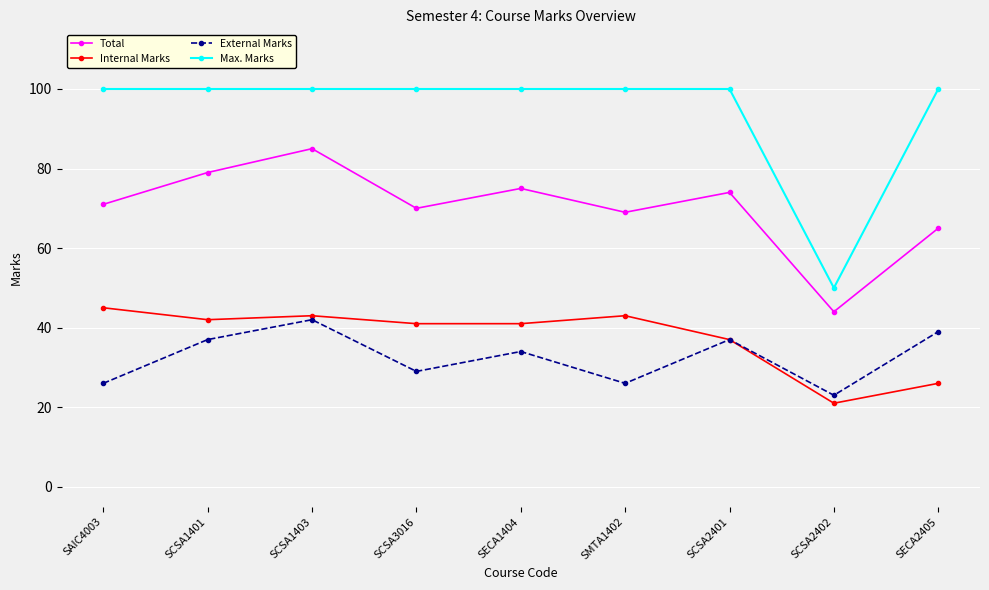

Reading right to left, what are all the values shown in this chart?

Total: 65	44	74	69	75	70	85	79	71
Internal Marks: 26	21	37	43	41	41	43	42	45
External Marks: 39	23	37	26	34	29	42	37	26
Max. Marks: 100	50	100	100	100	100	100	100	100